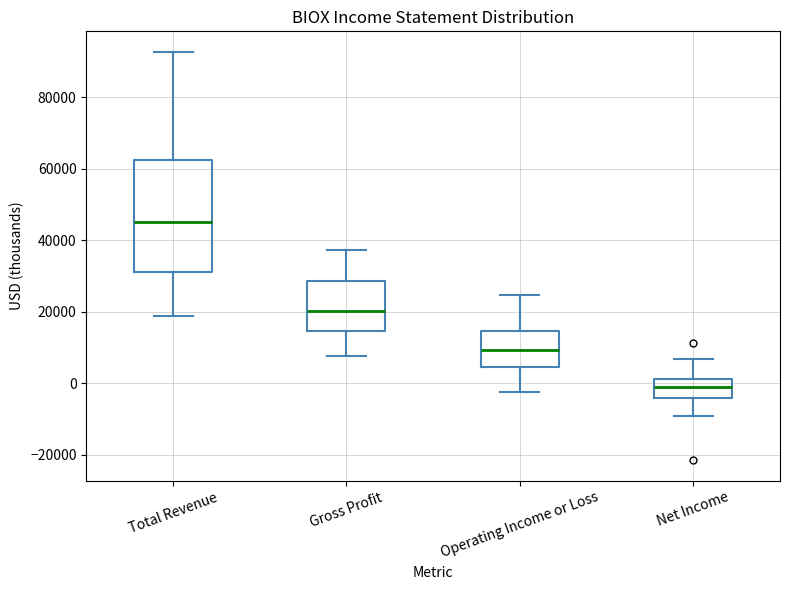

Which box is the tallest, from its lower edge to its upper edge?

Total Revenue